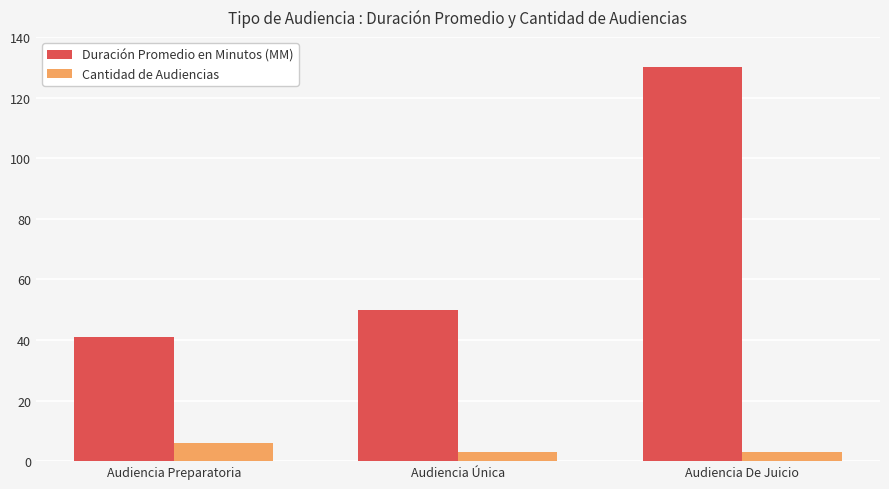

What value does the Cantidad de Audiencias series have at Audiencia Preparatoria?

6